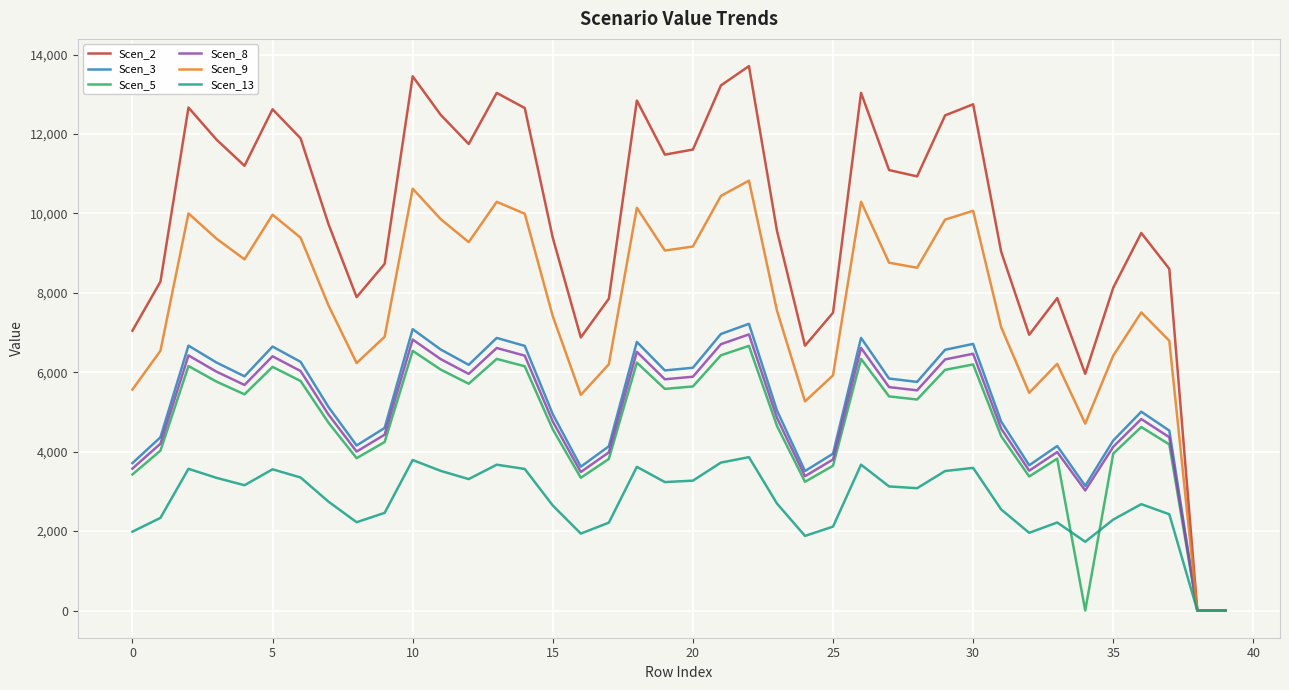

What is the maximum value for Scen_5?

6663.6